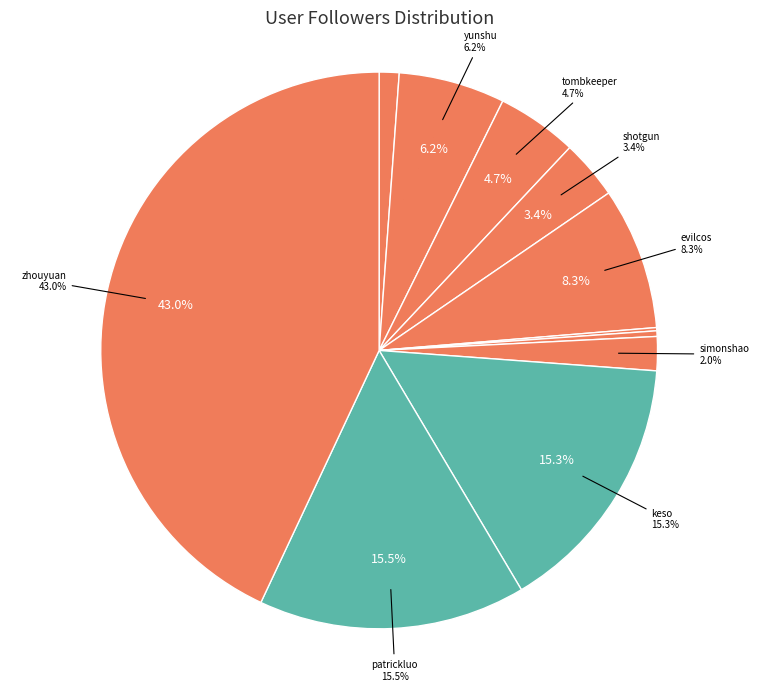

To the nearest percent, what is the average slice percentage?

9%